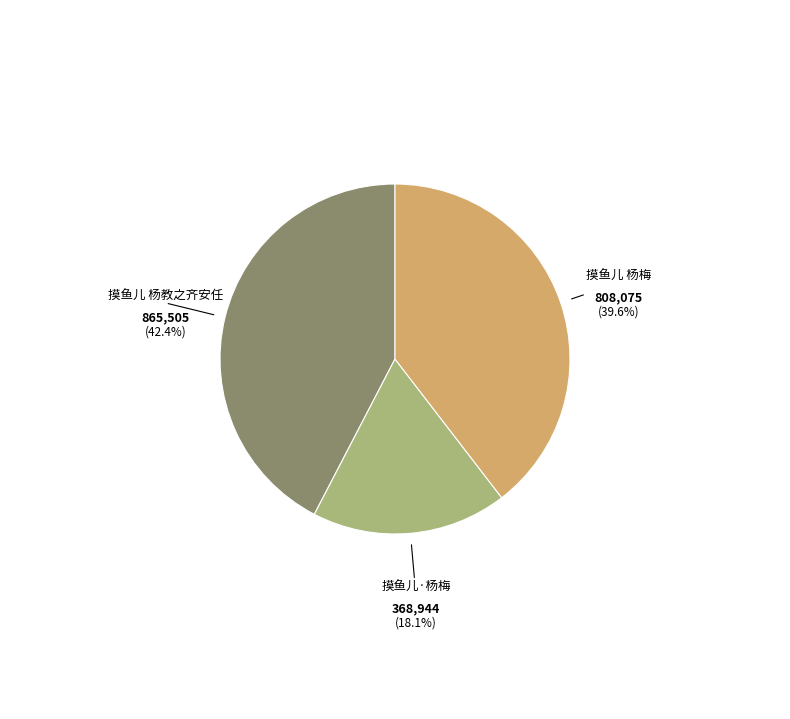

Which slice is the smallest?

摸鱼儿·杨梅